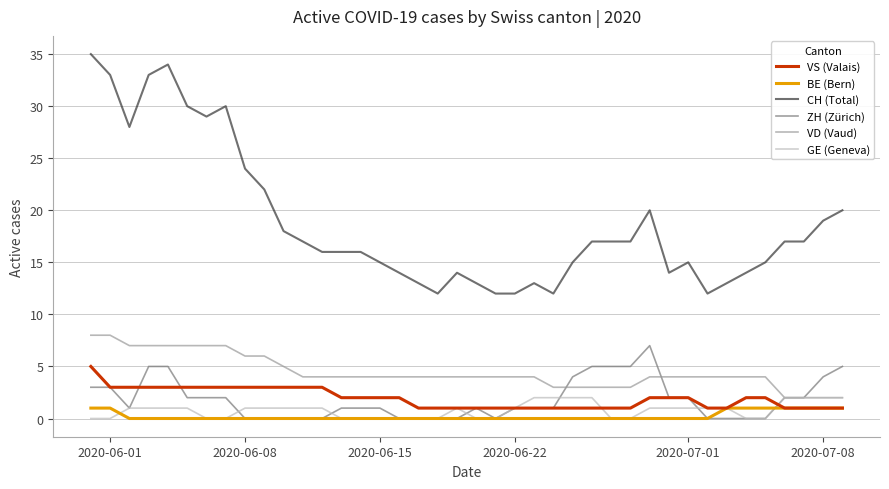

What is the maximum value shown in the chart?

35